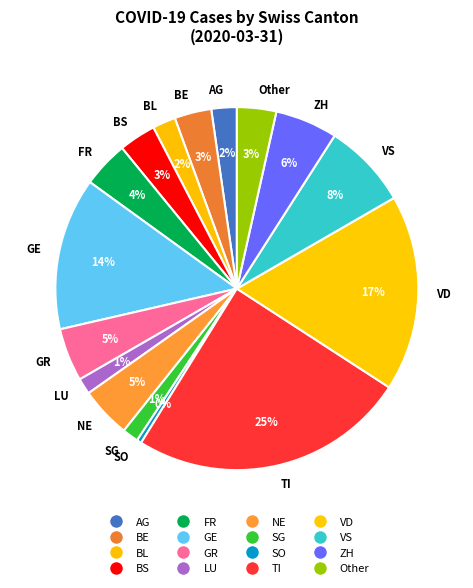

To the nearest percent, what is the average slice percentage?

6%